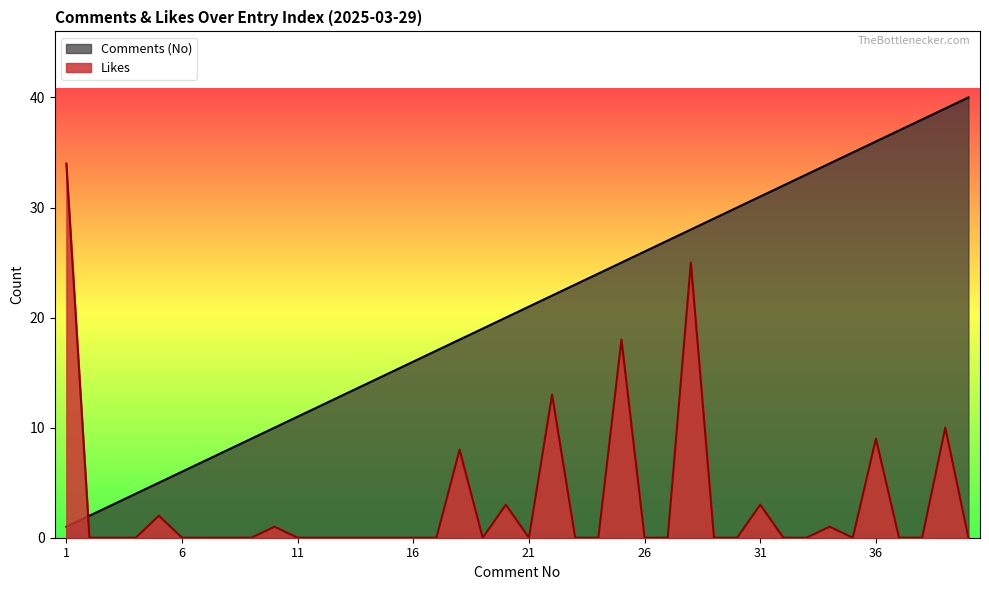

True or false: Comments has more than 0 interior local peaks.

False